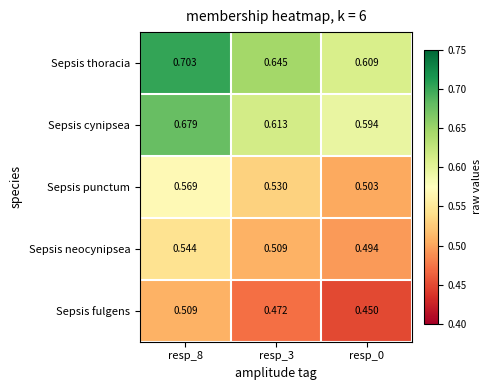

Which series changed the most between resp_8 and resp_0?

Sepsis thoracia